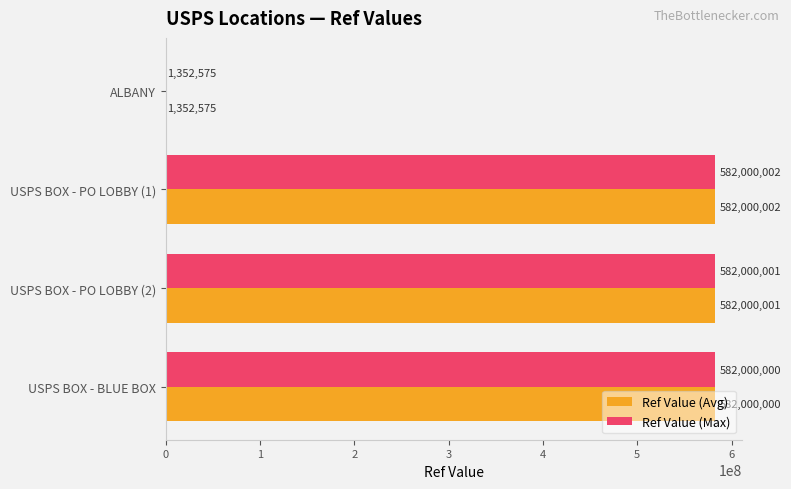

Is it true that Ref Value (Max) equals 1024037827 at USPS BOX - PO LOBBY (2)?

False